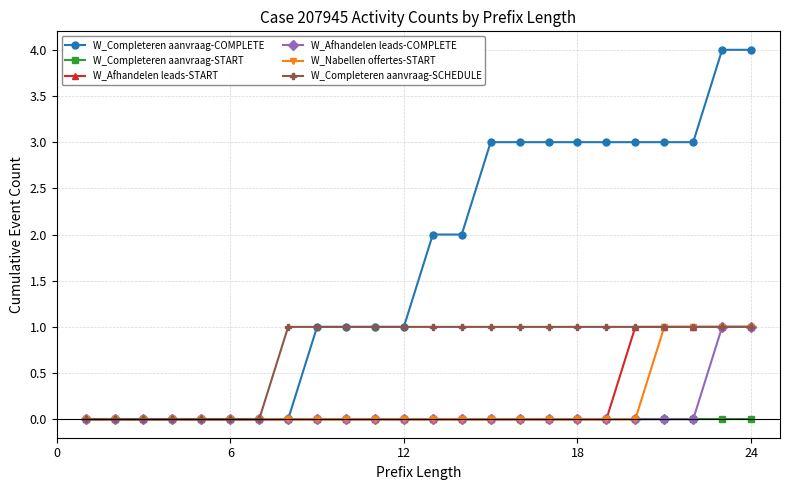

Which series has the widest spread of values?

W_Completeren aanvraag-COMPLETE